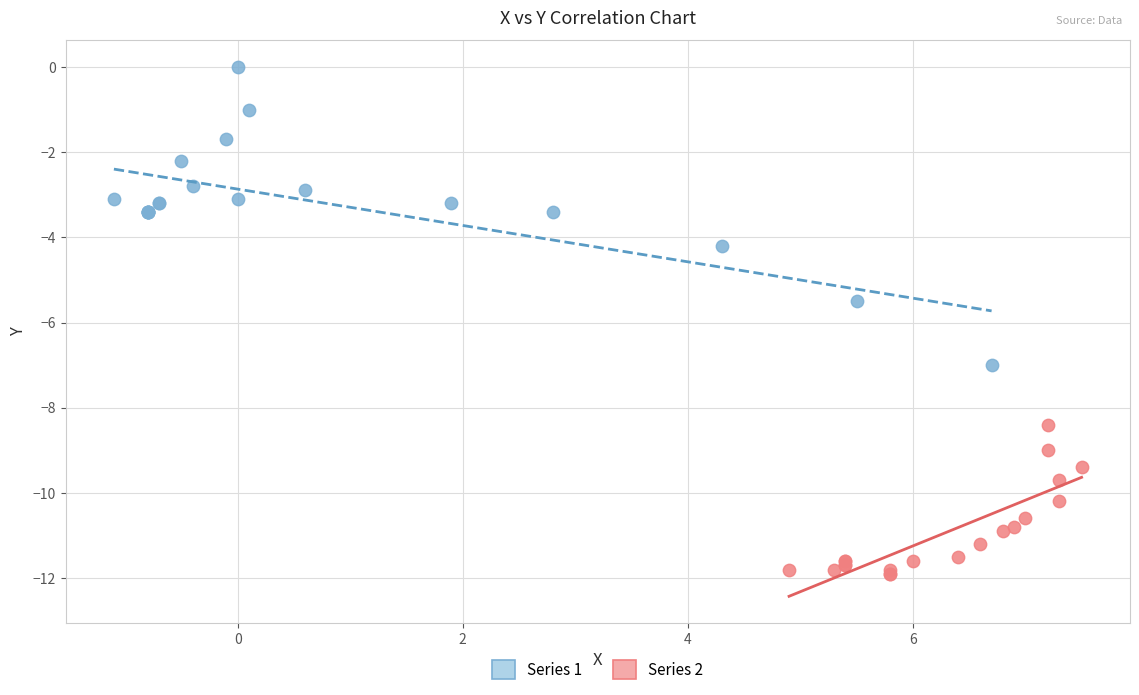

Which series has the largest Y range (max minus min)?

Series 1